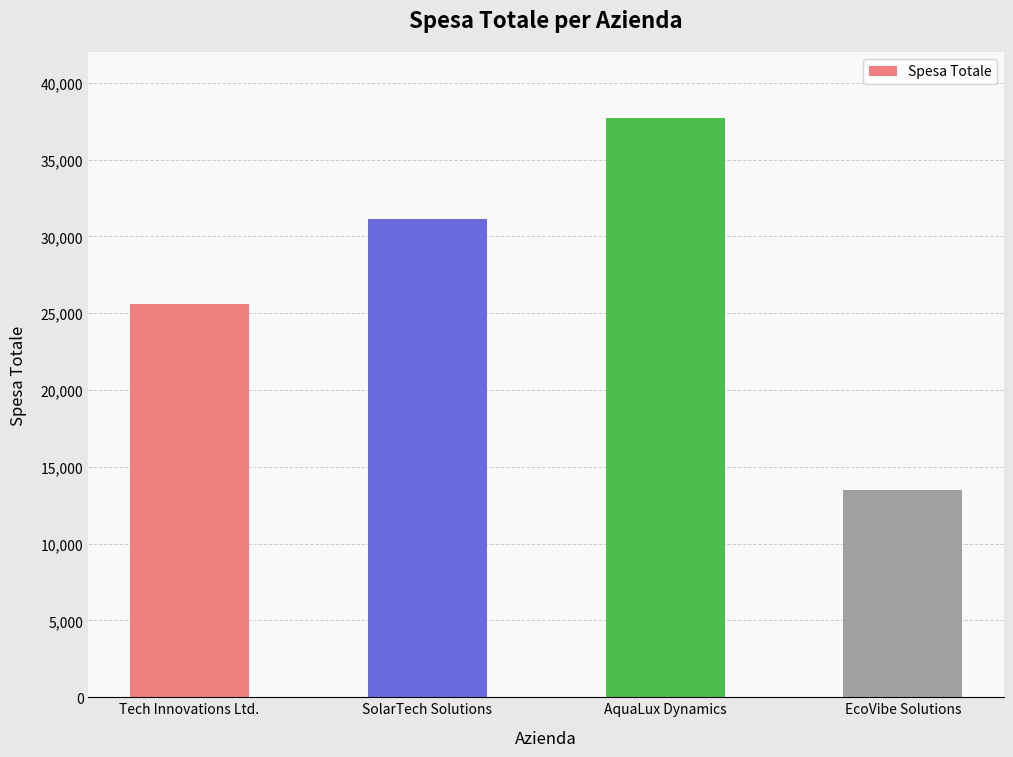

Are the bars grouped side by side (vs. stacked)?

No